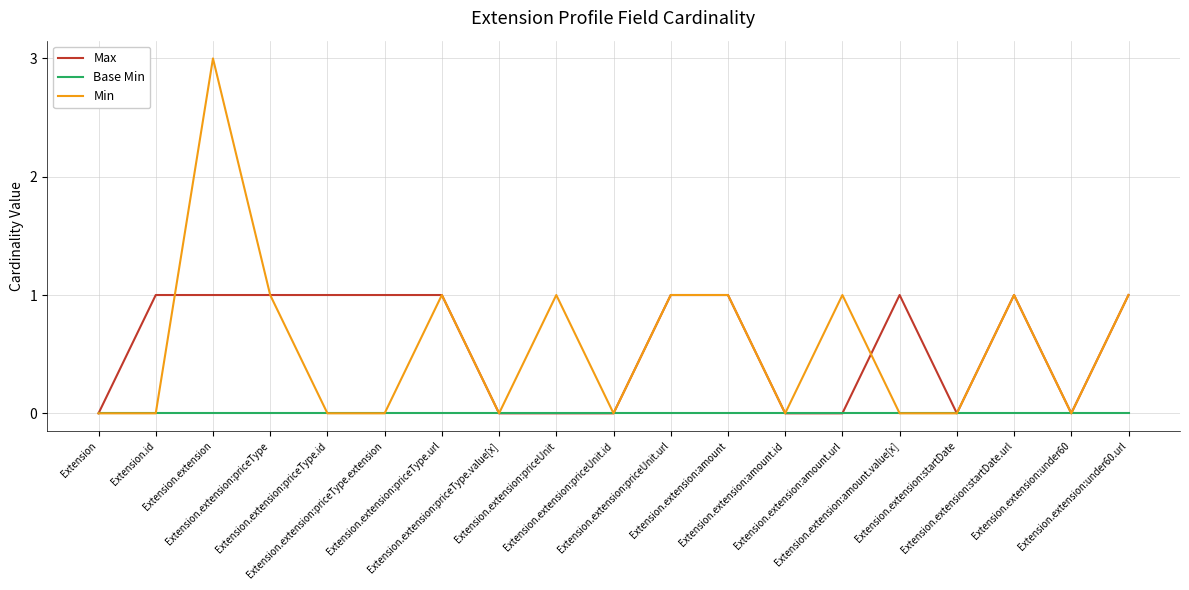

What is the greatest value displayed?

3